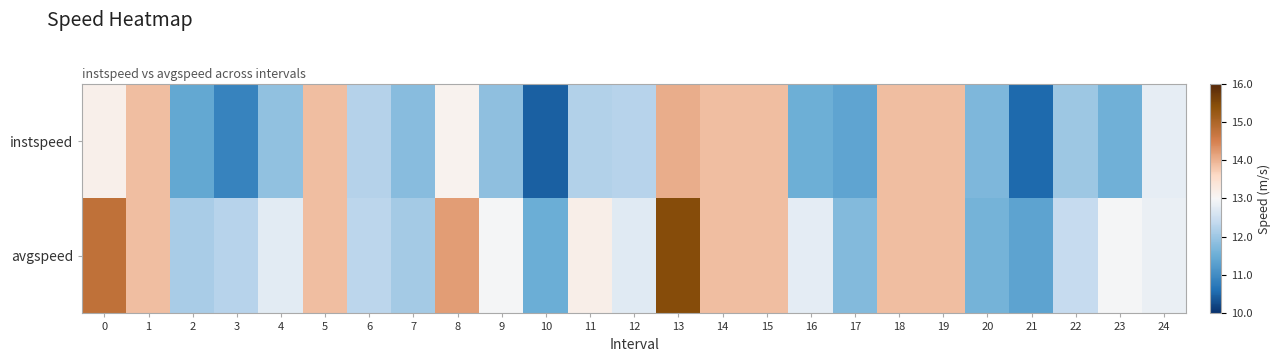

At which category is the sum across all series the highest?

13